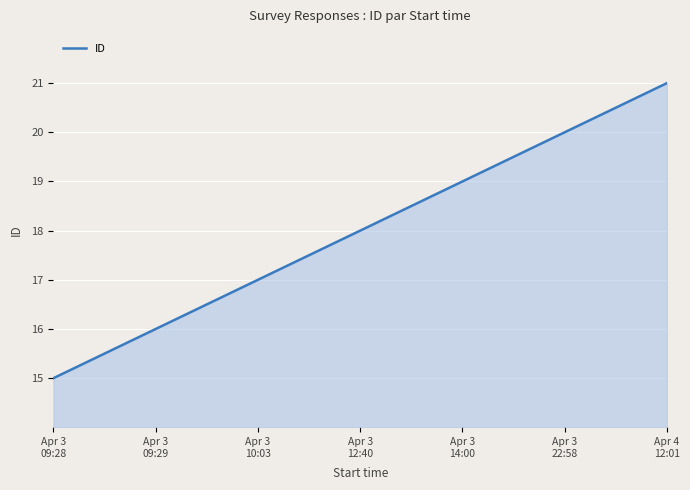

What is the maximum value shown in the chart?

21.0